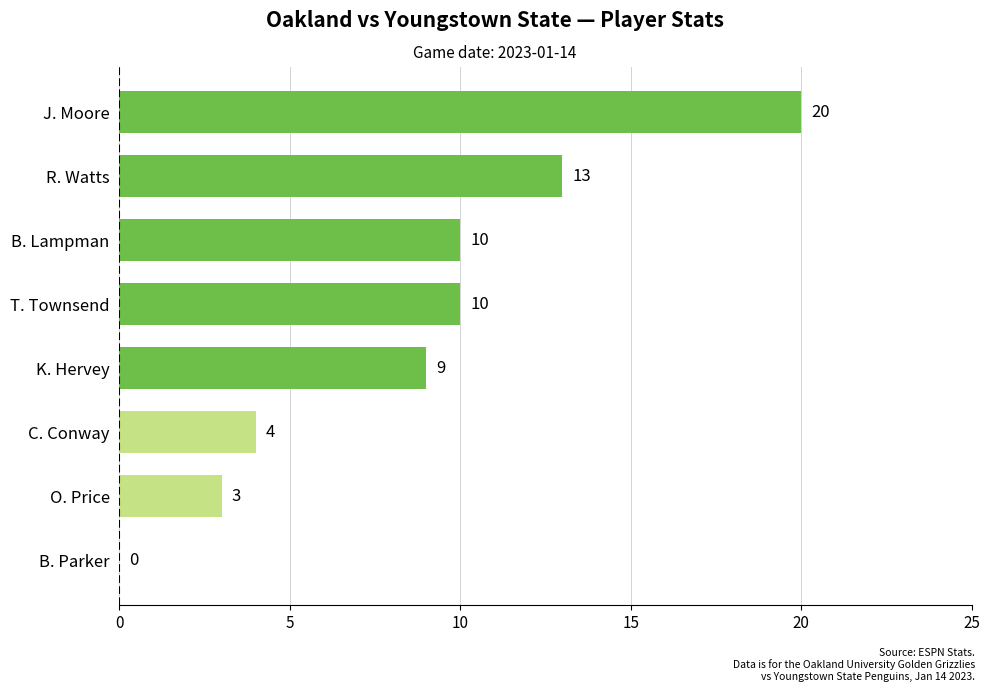

Is it true that the value at B. Parker is 9?

False